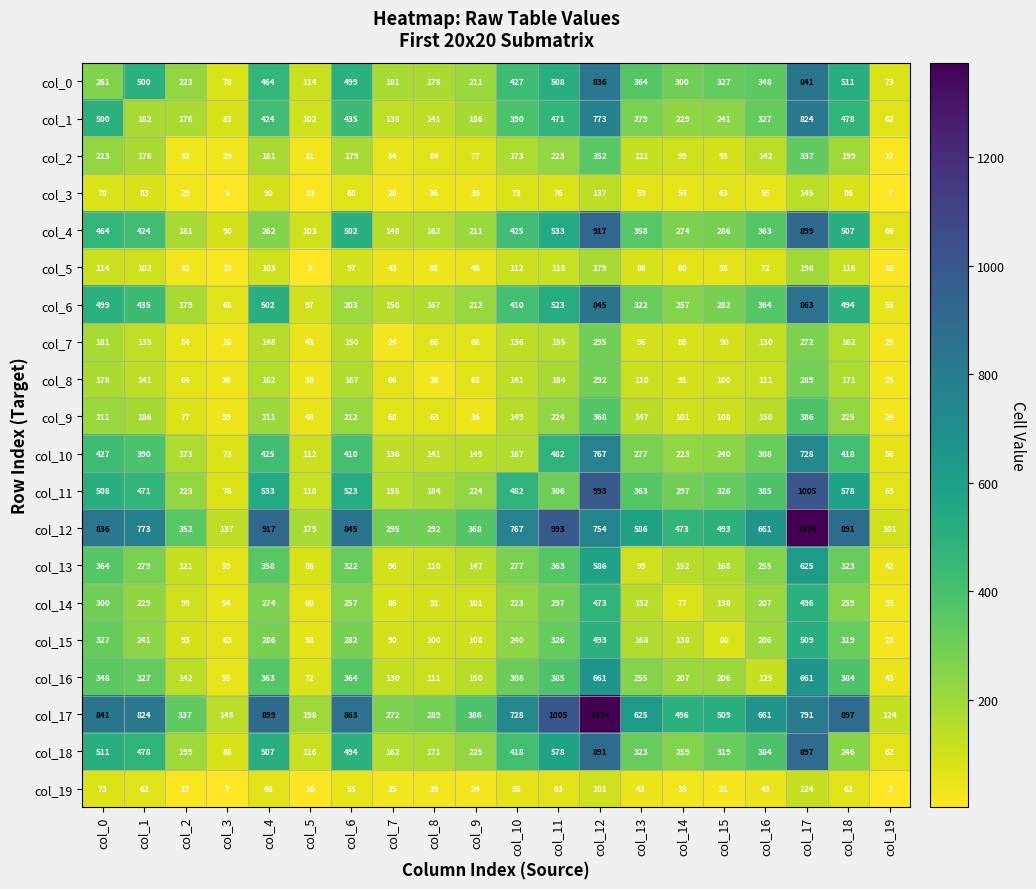

What is the sum of all col_13 values?

4832